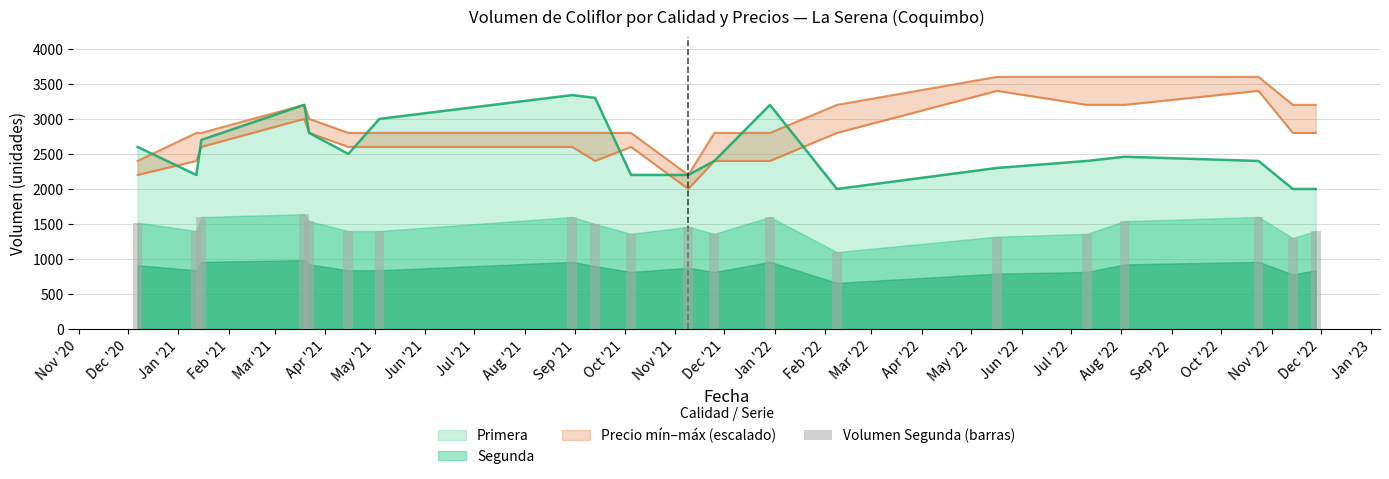

What is the smallest value displayed?

1100